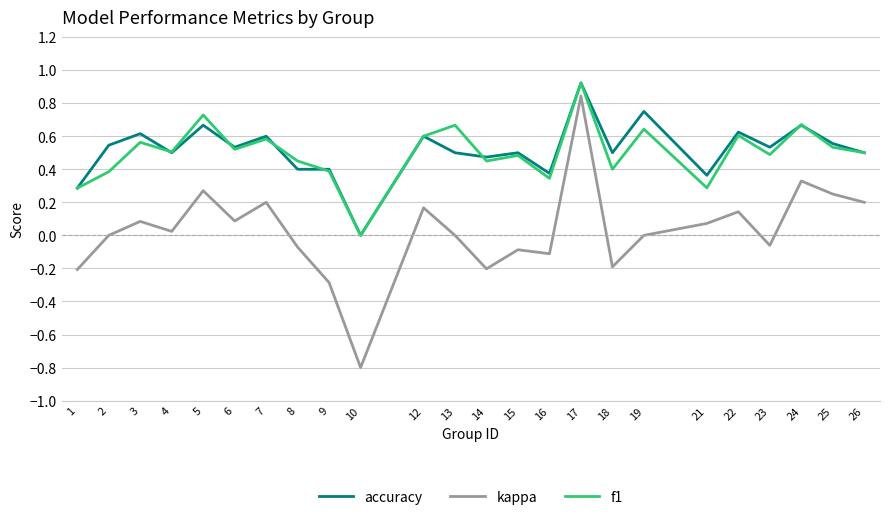

True or false: f1 and kappa cross at least once.

False